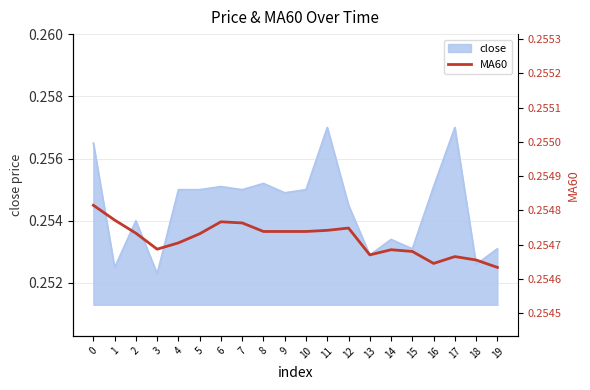

The chart shows a value of 0.3 at 6. True or false?

True